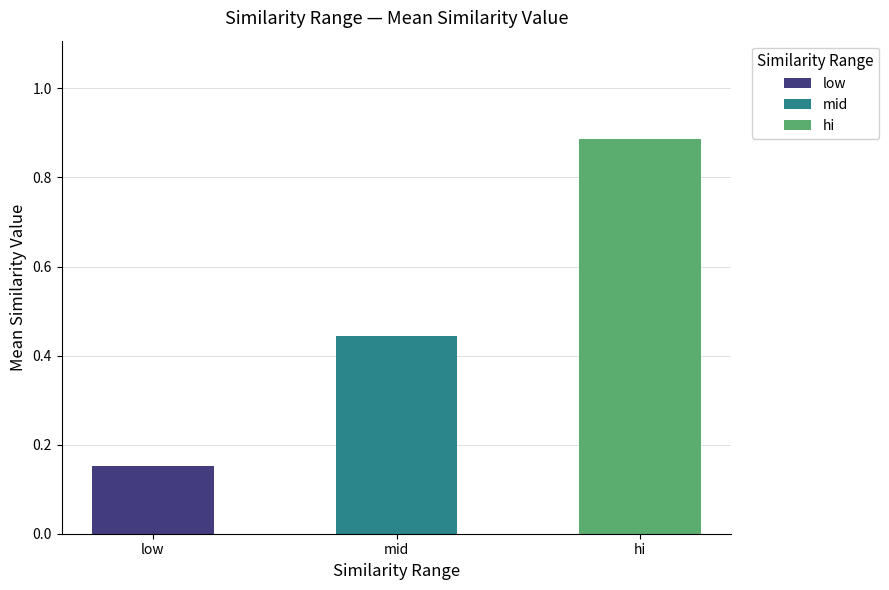

The low series shows 0.3 at mid. True or false?

False